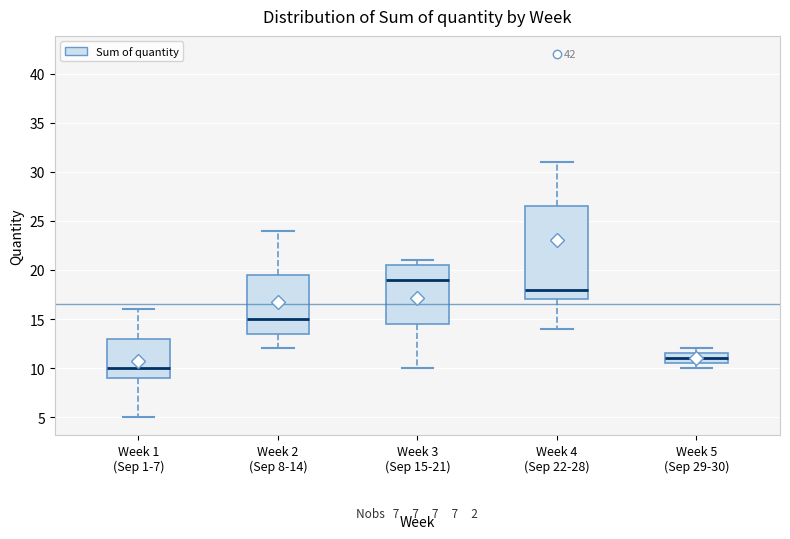

Where is the lower edge of the box for Week 5 (Sep 29-30) on the y-axis? The values are not printed on the chart, so give them approximately, as read against the axis.

10.5